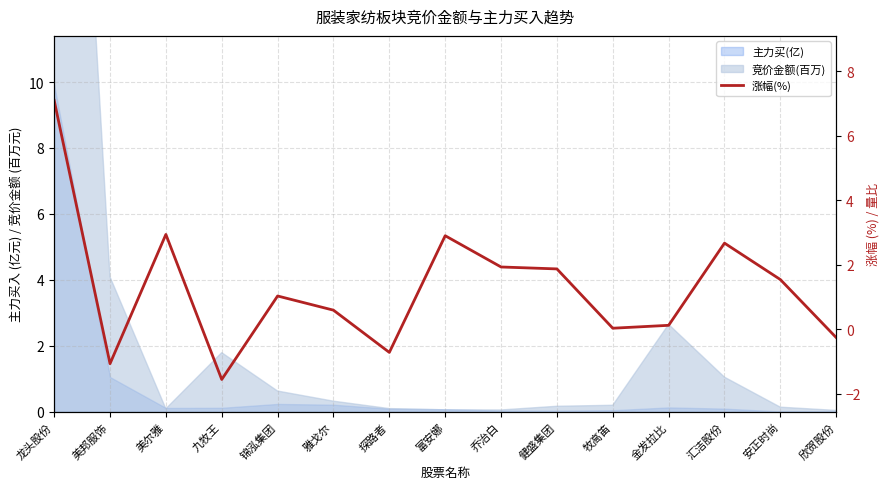

At which label does the data first exceed 1?

龙头股份